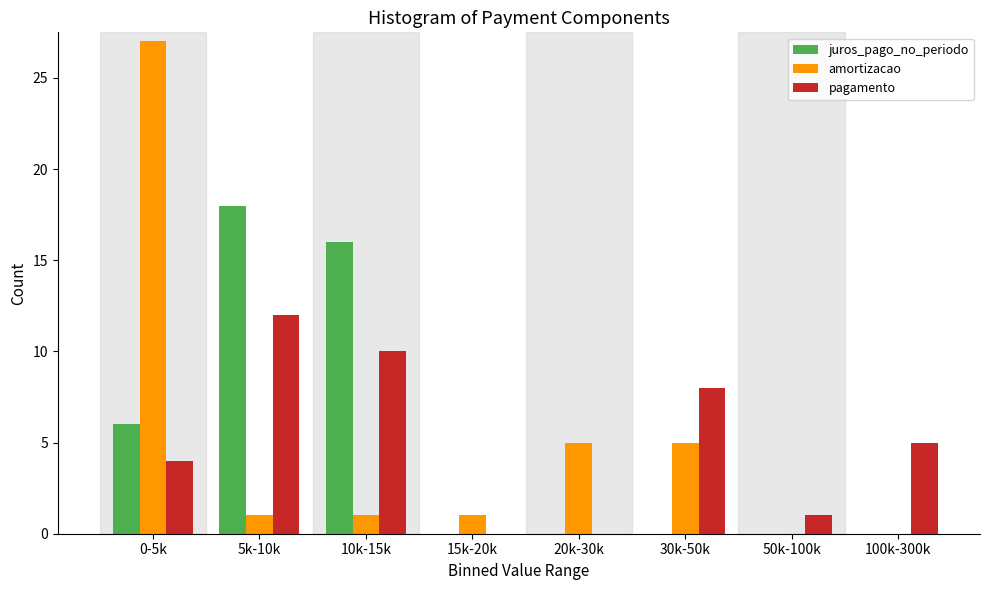

Reading left to right, list all the values displayed in this chart.

juros_pago_no_periodo: 0-5k=6	5k-10k=18	10k-15k=16	15k-20k=0	20k-30k=0	30k-50k=0	50k-100k=0	100k-300k=0
amortizacao: 0-5k=27	5k-10k=1	10k-15k=1	15k-20k=1	20k-30k=5	30k-50k=5	50k-100k=0	100k-300k=0
pagamento: 0-5k=4	5k-10k=12	10k-15k=10	15k-20k=0	20k-30k=0	30k-50k=8	50k-100k=1	100k-300k=5